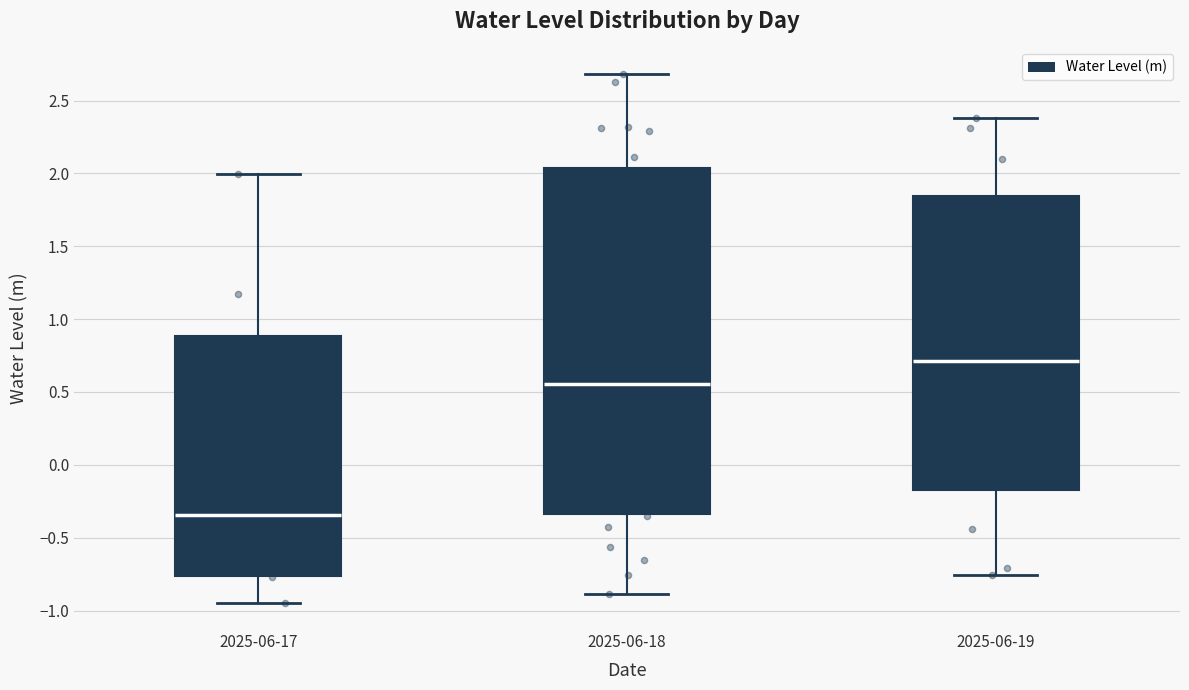

Which box is the tallest, from its lower edge to its upper edge?

2025-06-18